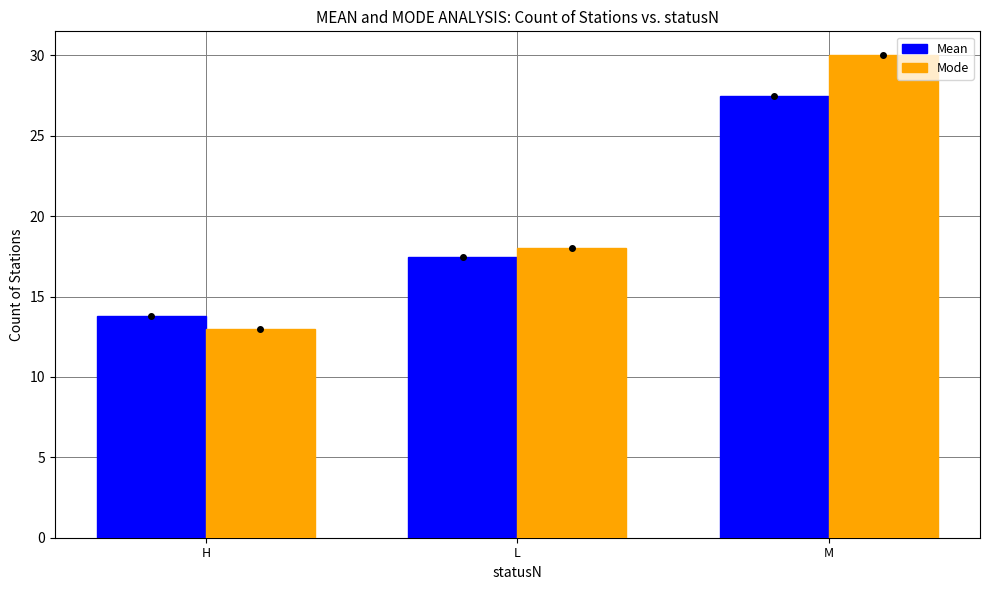

What is the sum of all Mode values?

61.0